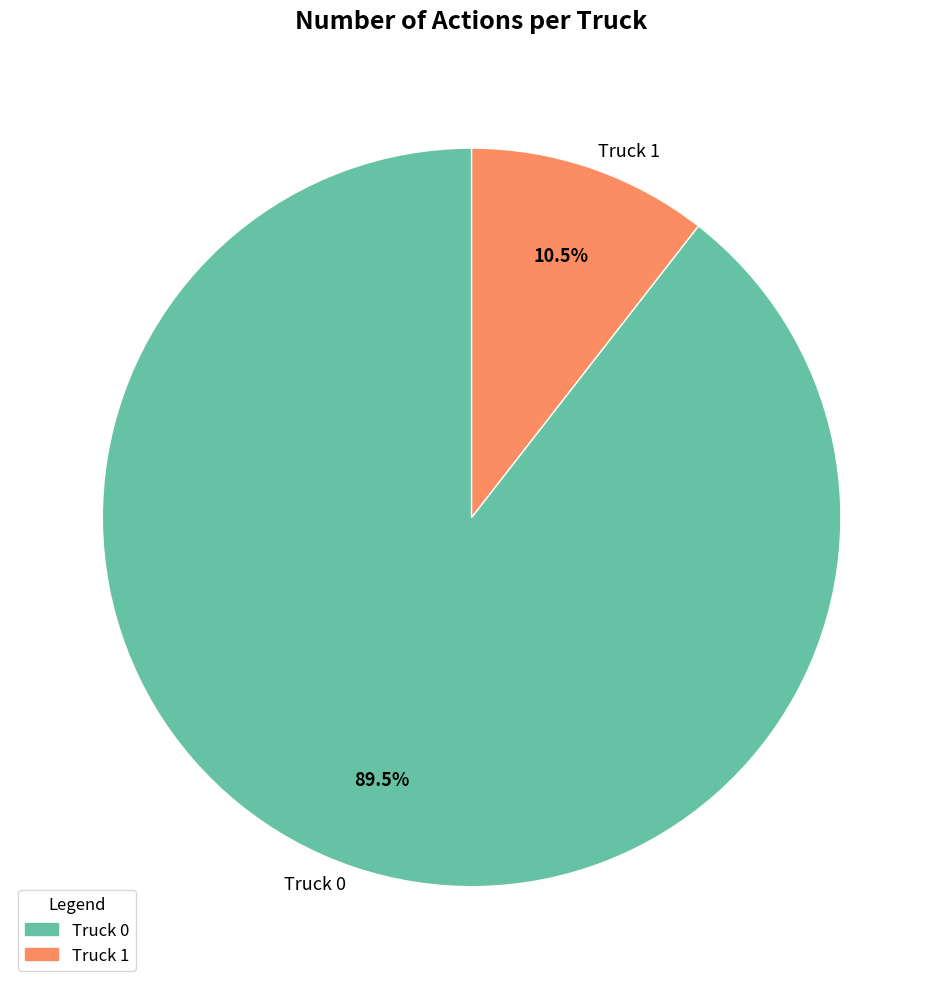

Does Truck 1 represent more than half of the total?

No